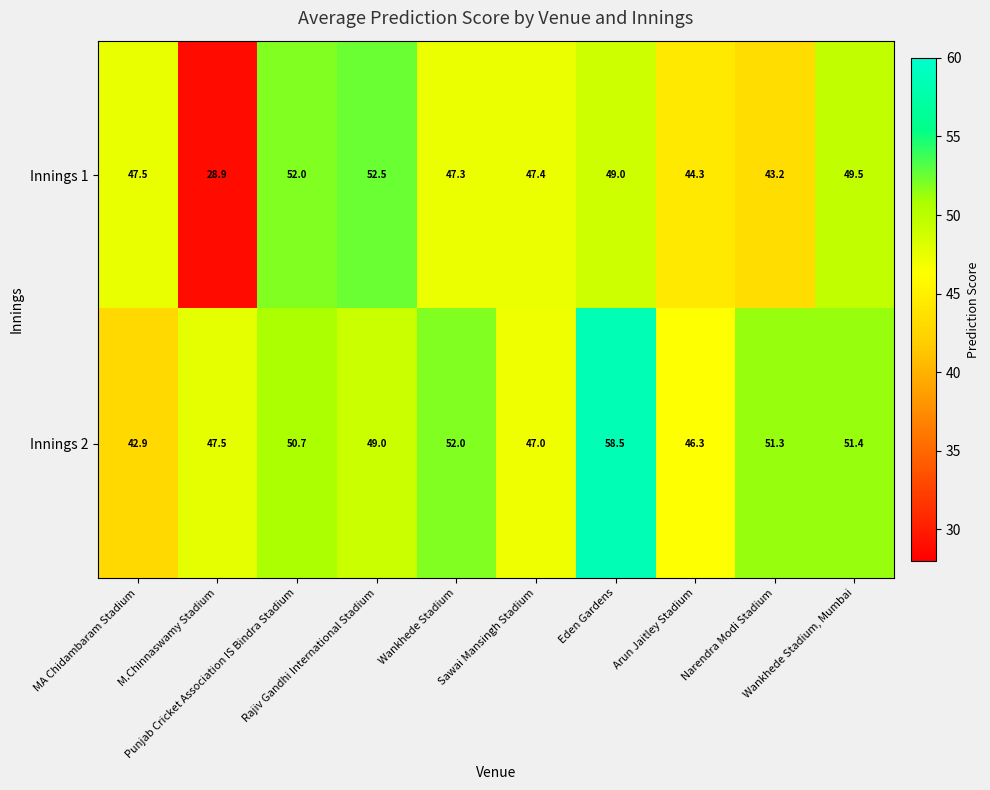

How many series are shown in this chart?

2